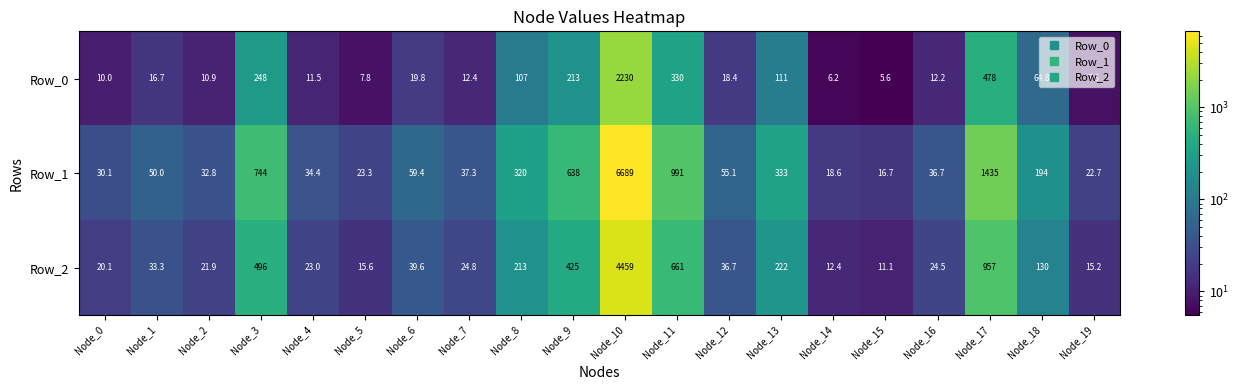

Which category has the lowest value in the Row_2 series?

Node_15